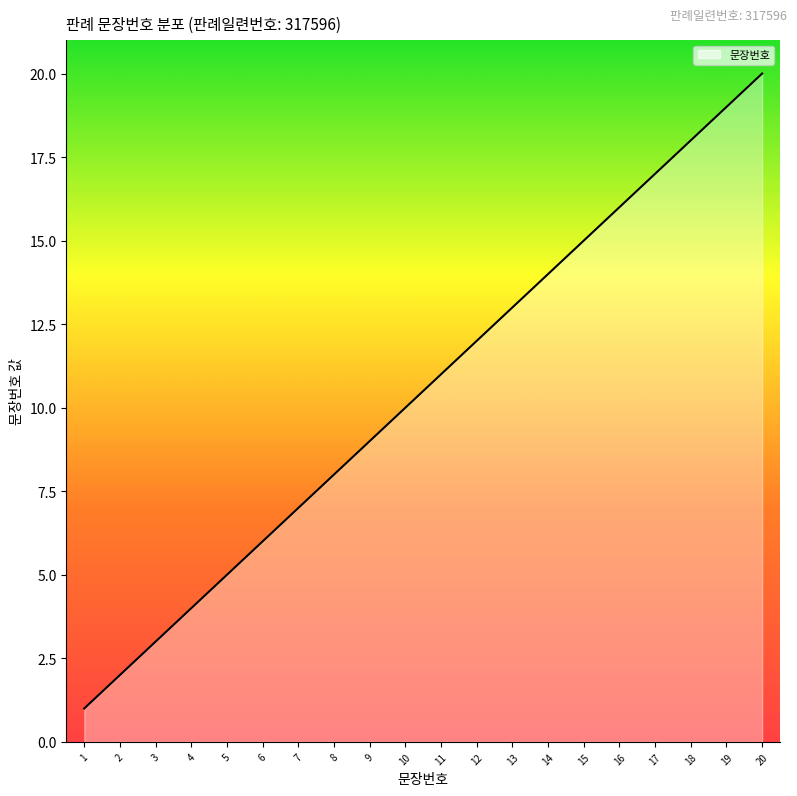

What is the average value?

10